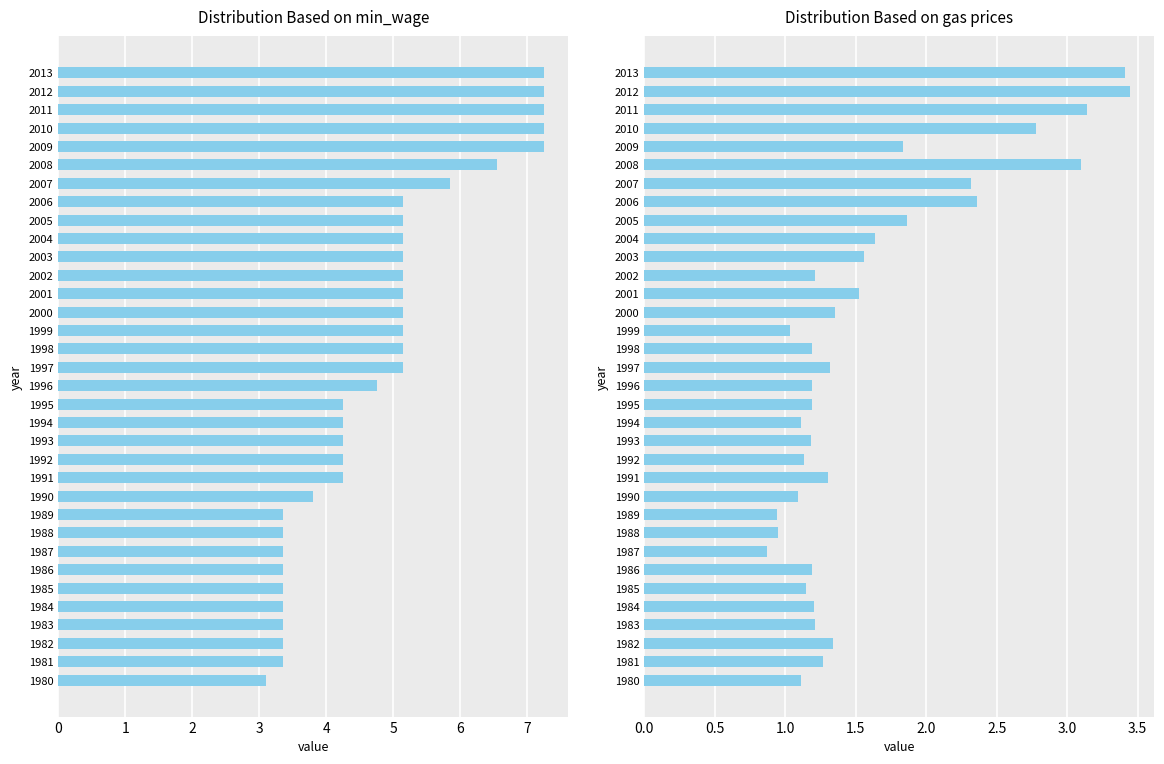

Is it true that gas equals 1.8 at 2009?

True